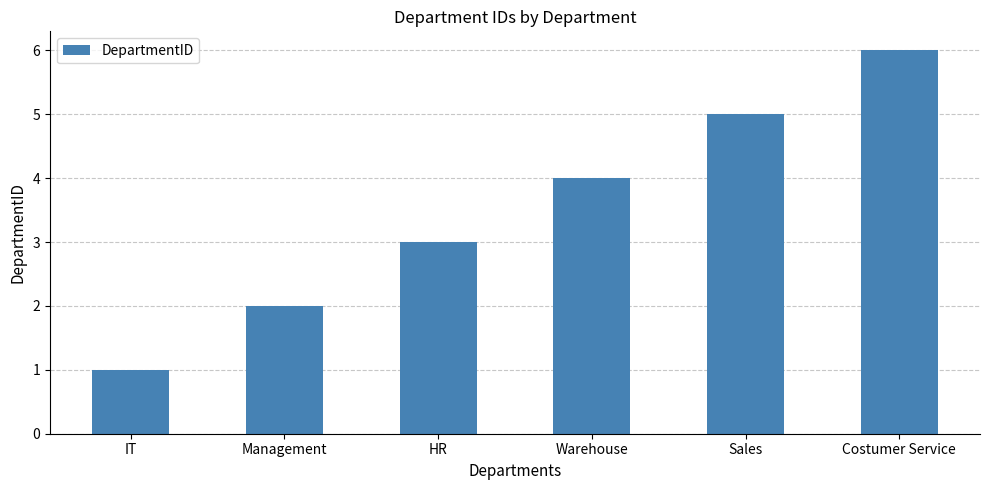

What is the minimum value shown in the chart?

1